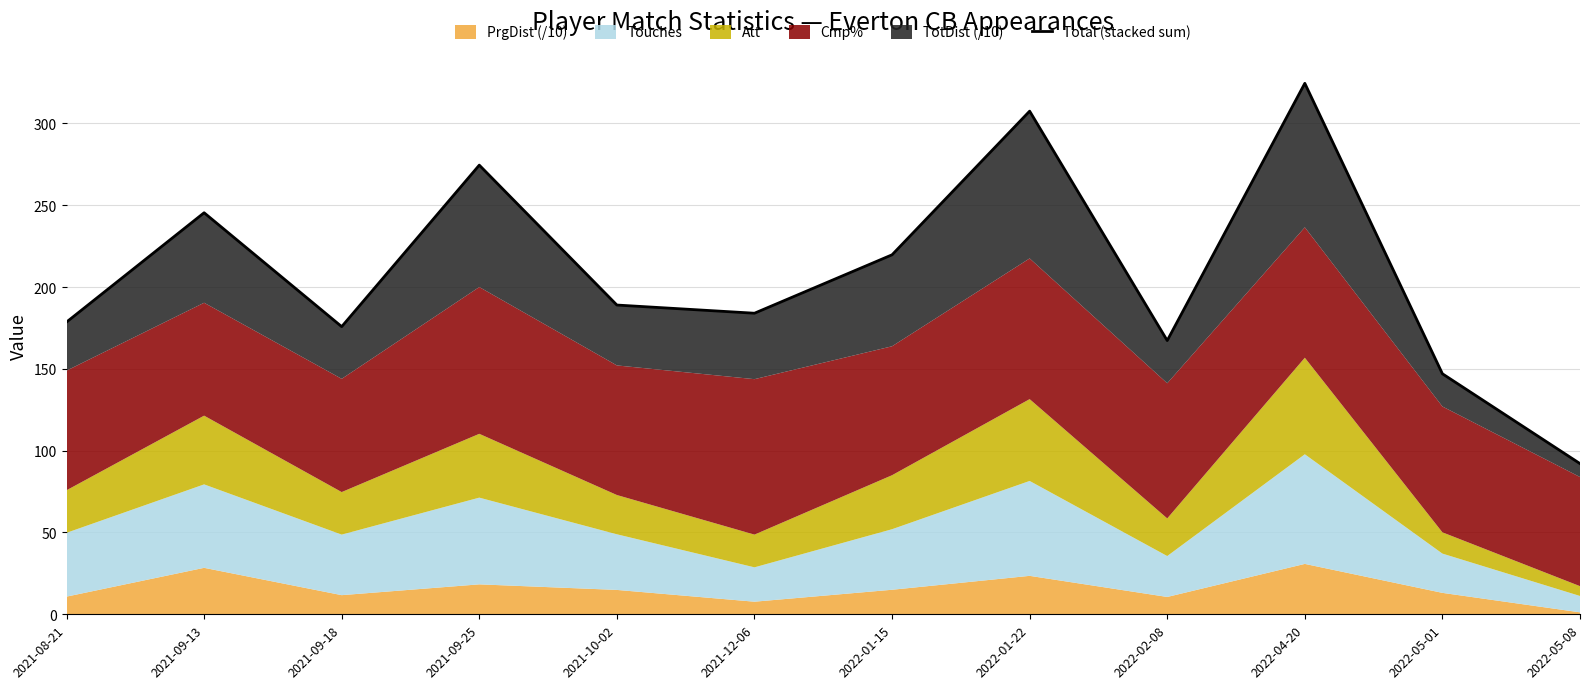

Approximately how many times larger is the value at 2021-10-02 compared to 2021-09-13?

0.8